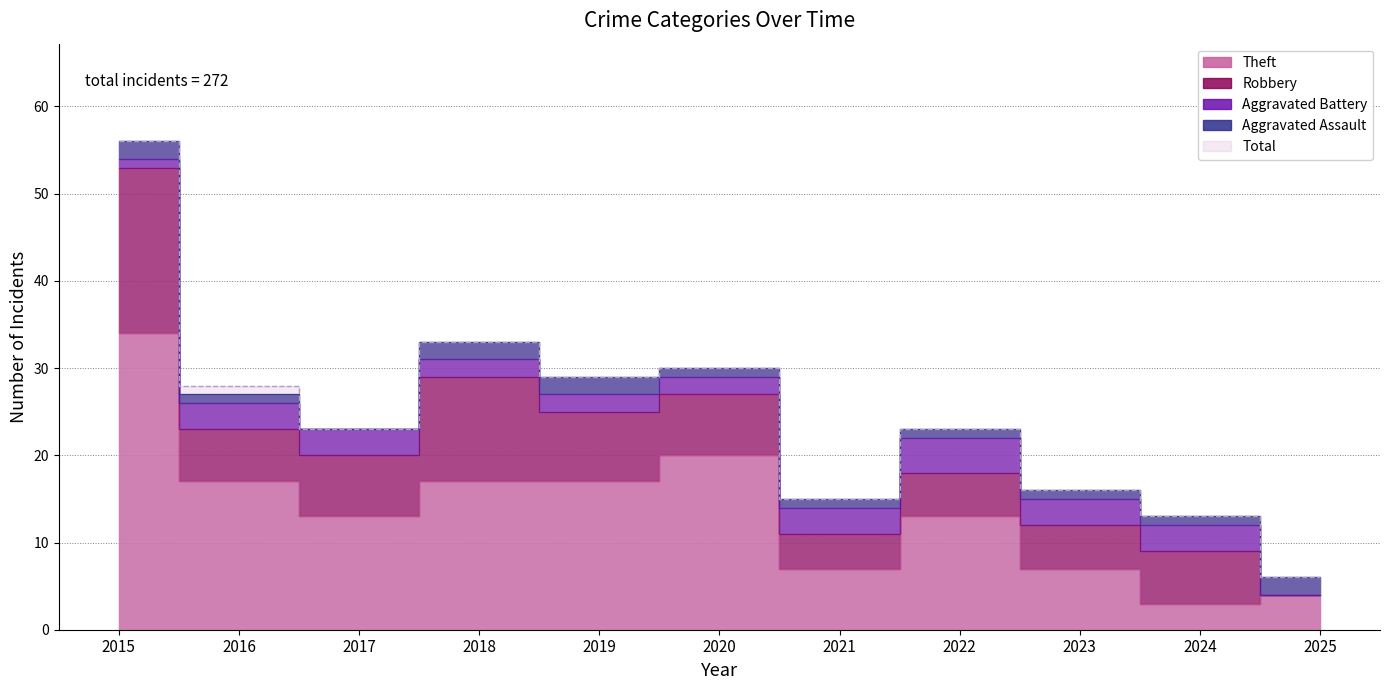

Which series has the largest range (max minus min)?

Total